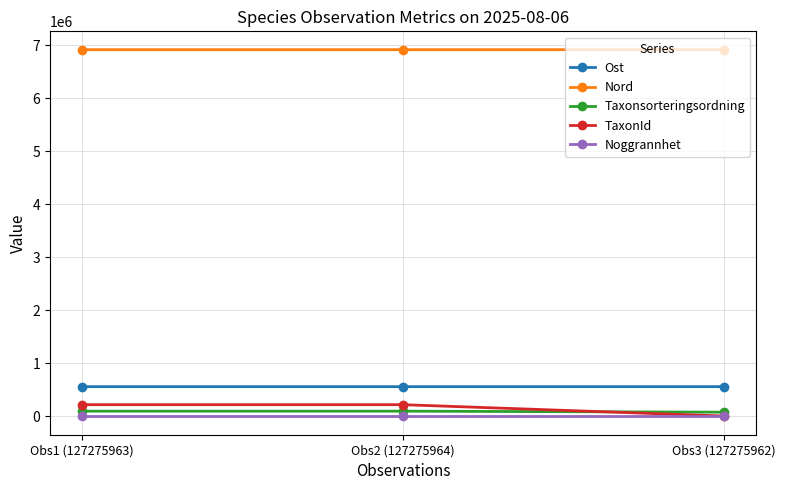

Which series has the largest total across all categories?

Nord